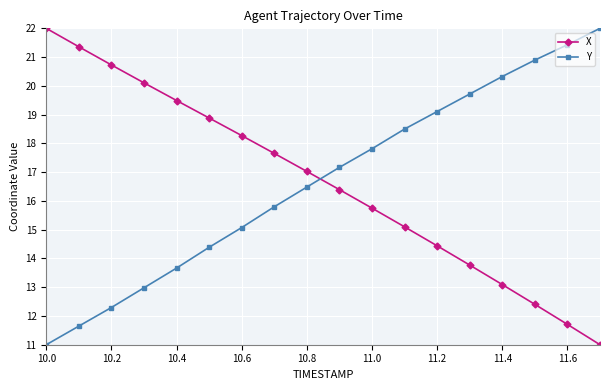

Which series ends up on top after the final intersection of Y and X?

Y